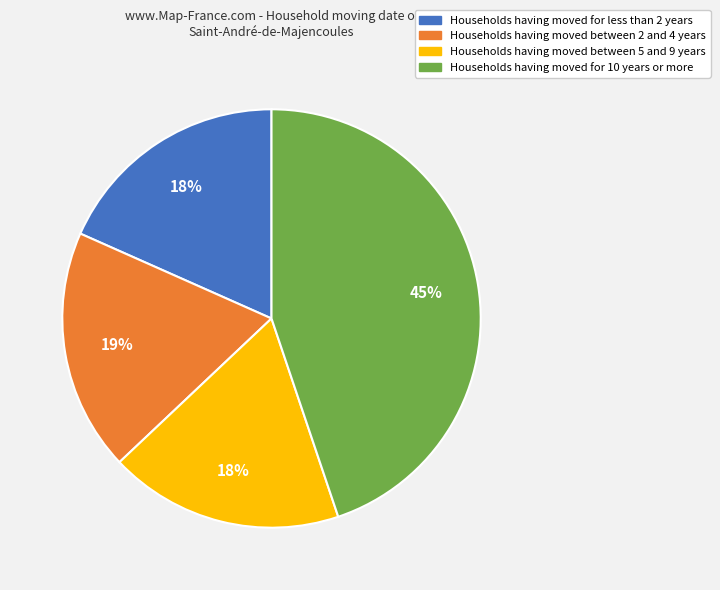

Does any single category account for the majority?

No